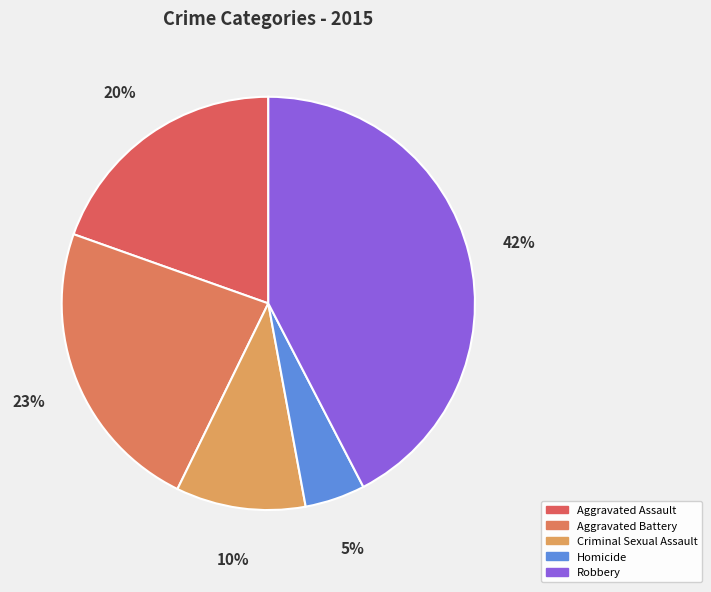

What percentage is the Homicide slice, to the nearest percent?

5%